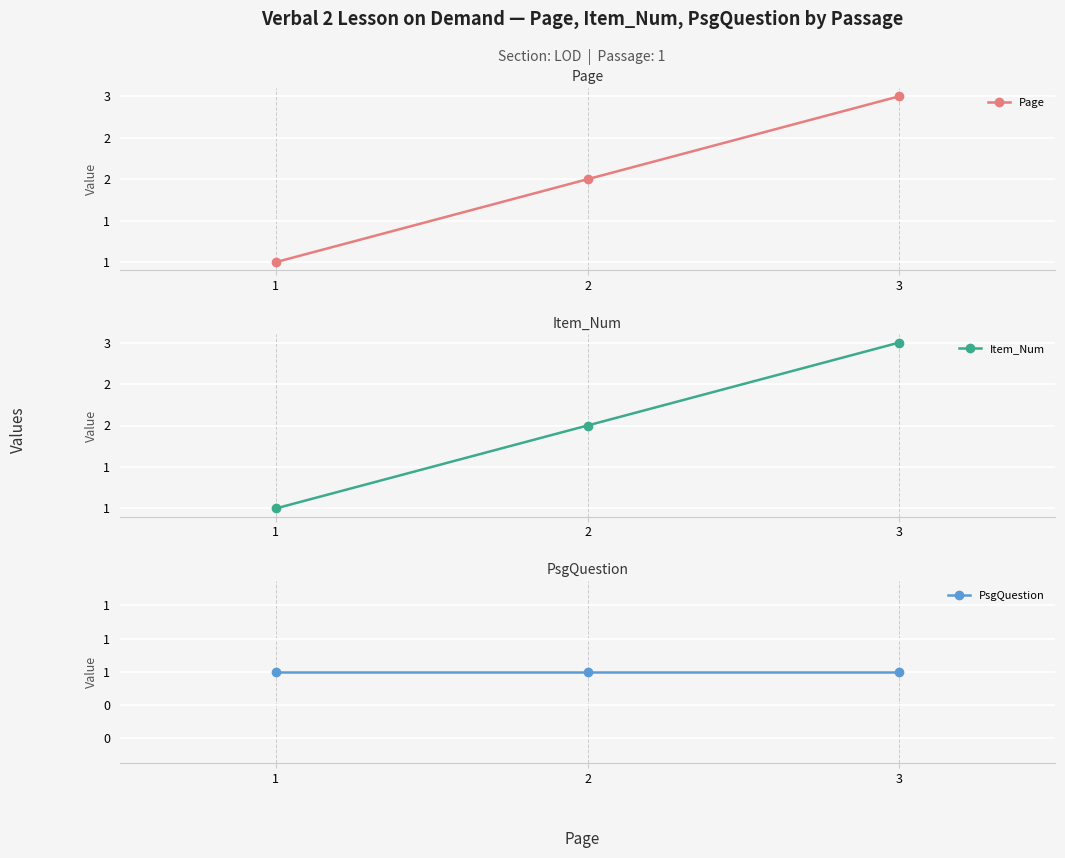

How many Page values are between 1 and 3?

3